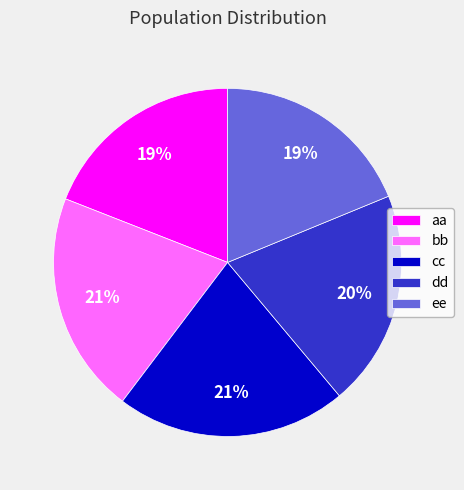

To the nearest percent, what percentage of the pie is ee?

19%